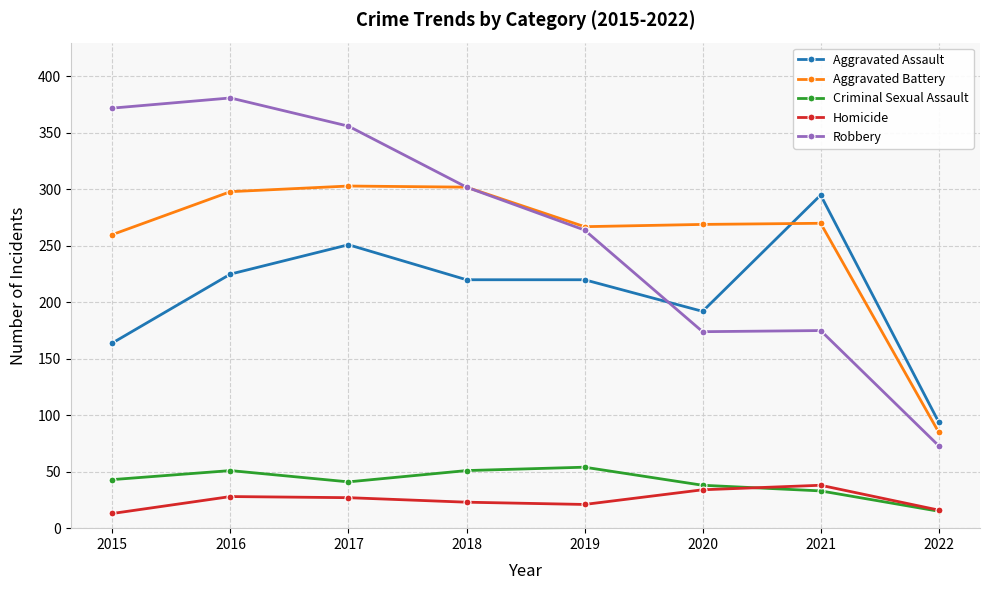

At which category does Robbery reach its first local peak?

2016